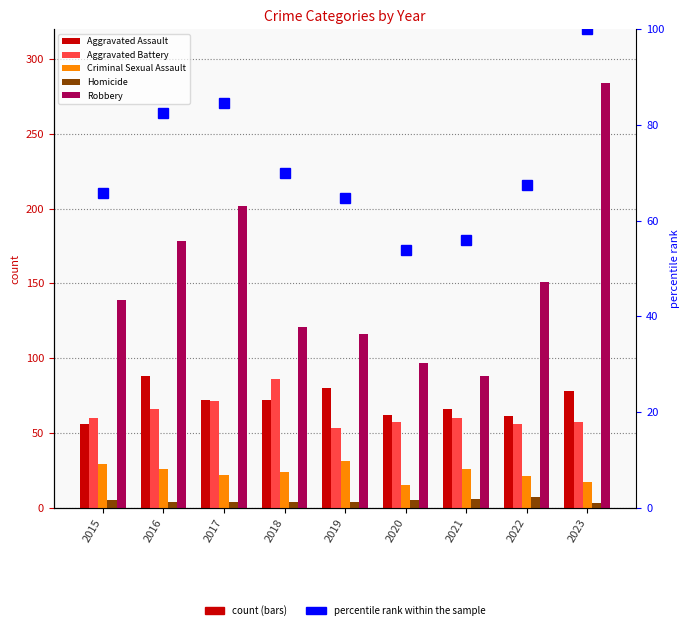

At which category does the chart reach its minimum across all series?

2023